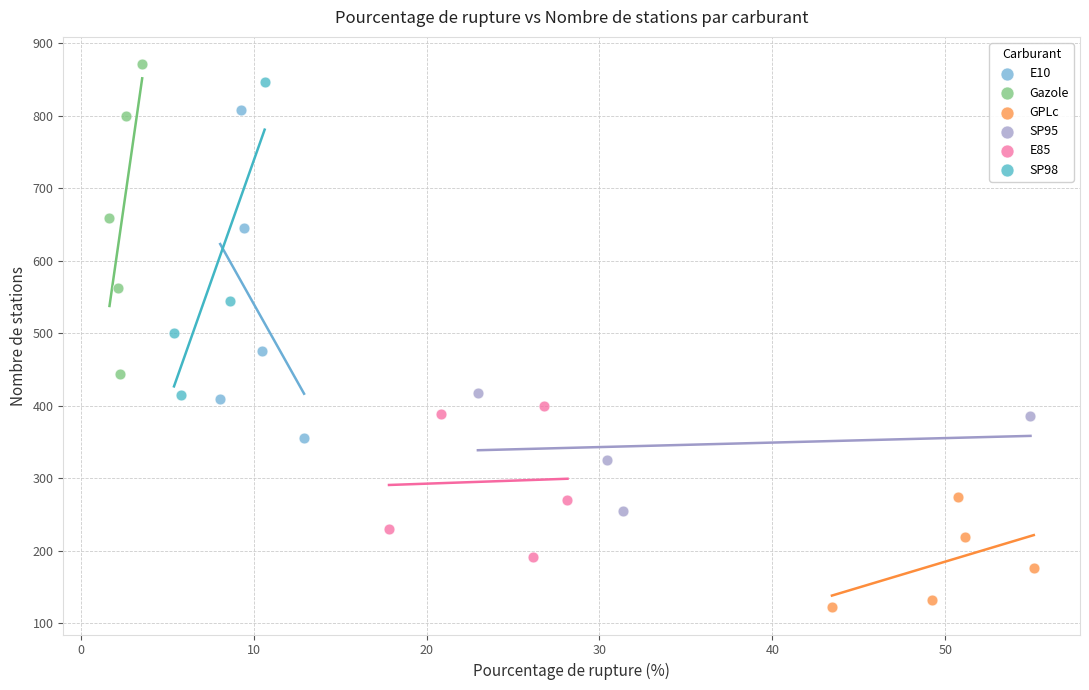

Which series contains the lowest Y value?

GPLc